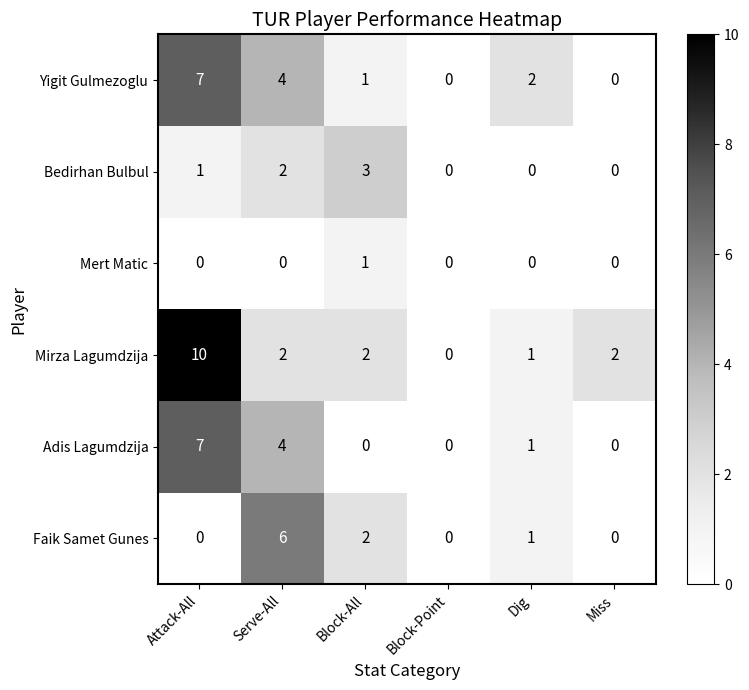

What is the sum of the Yigit Gulmezoglu values at Serve-All and Attack-All?

11